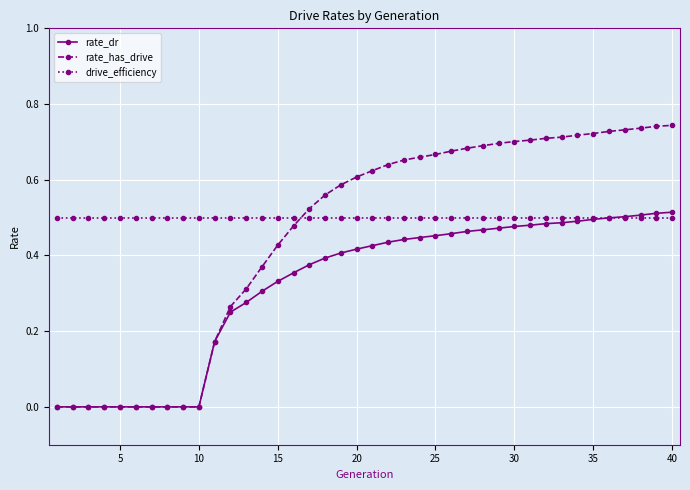

Which series has the largest range (max minus min)?

rate_has_drive